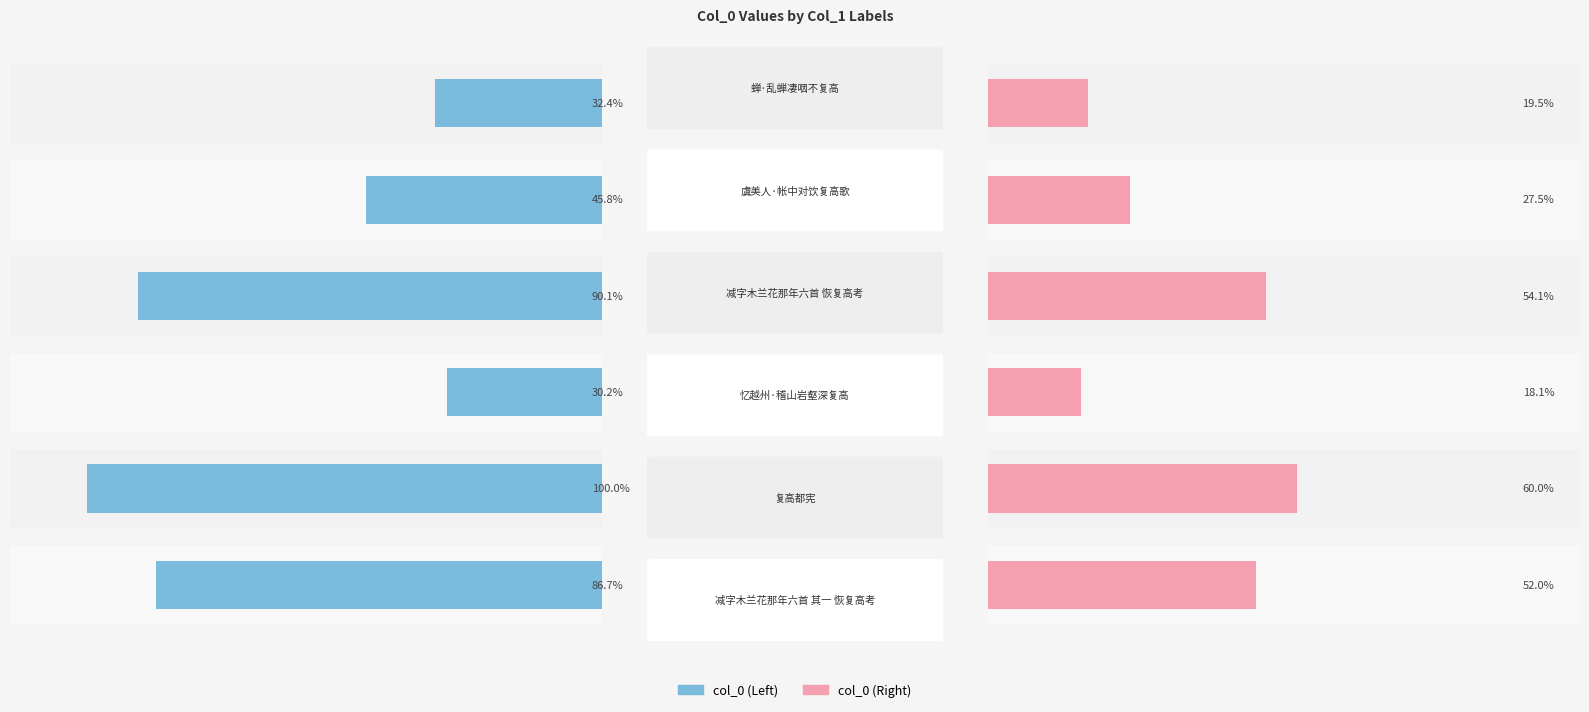

What are all the series names shown in the legend?

col_0 (left), col_0 (right)